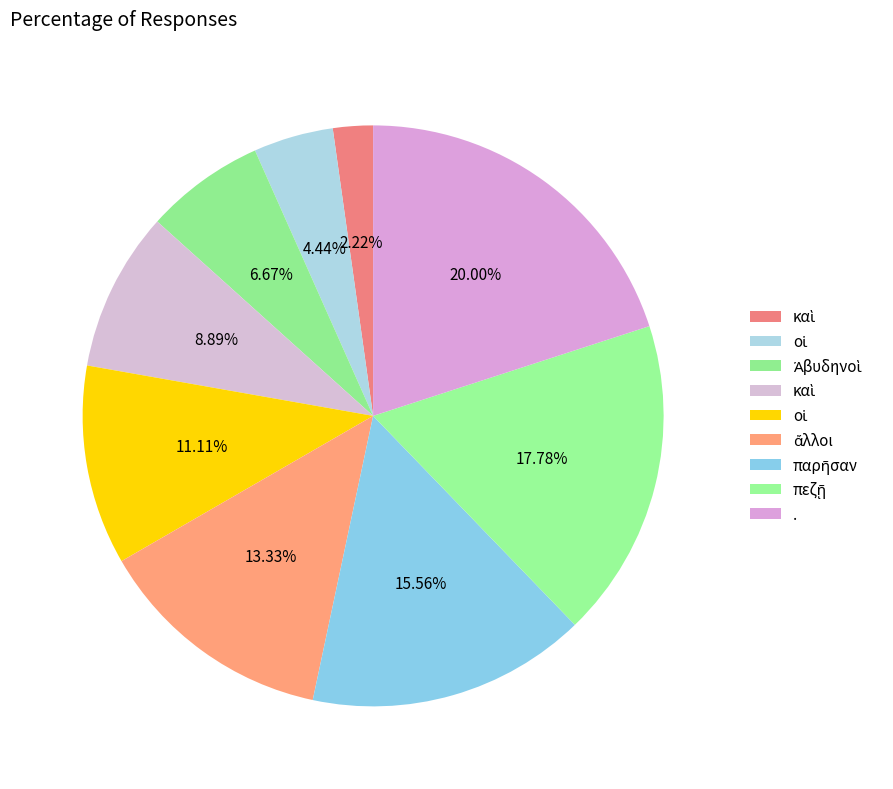

Does any single category account for the majority?

No